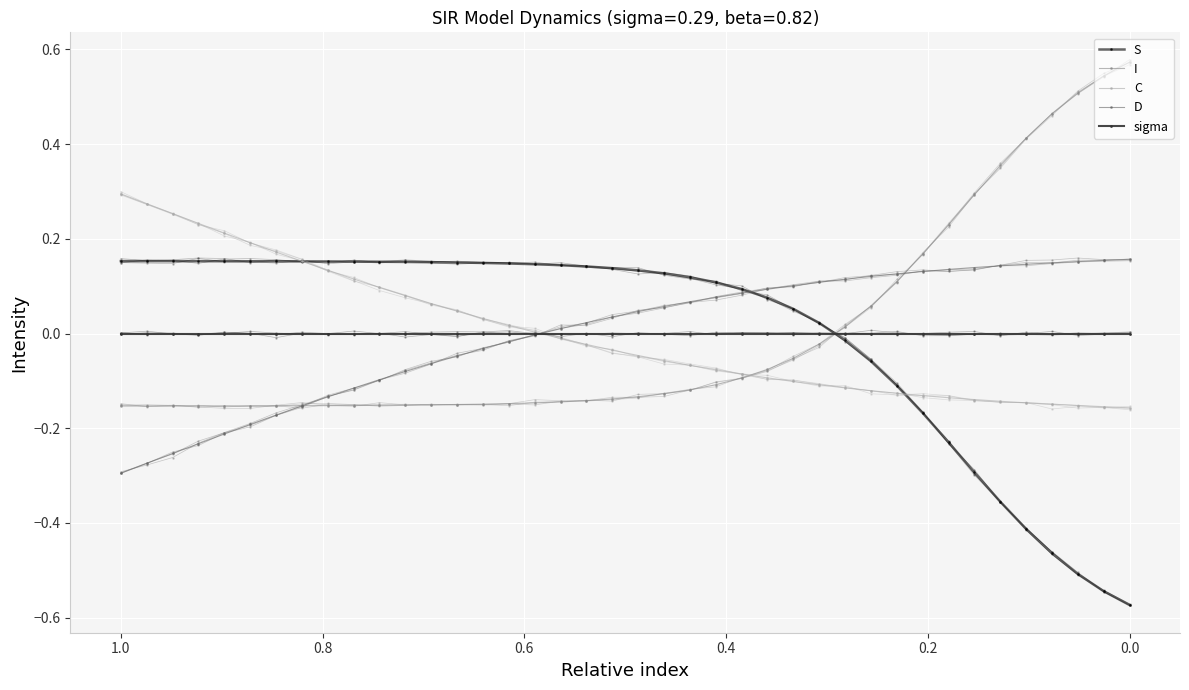

What is the approximate value of D at 25?

0.1